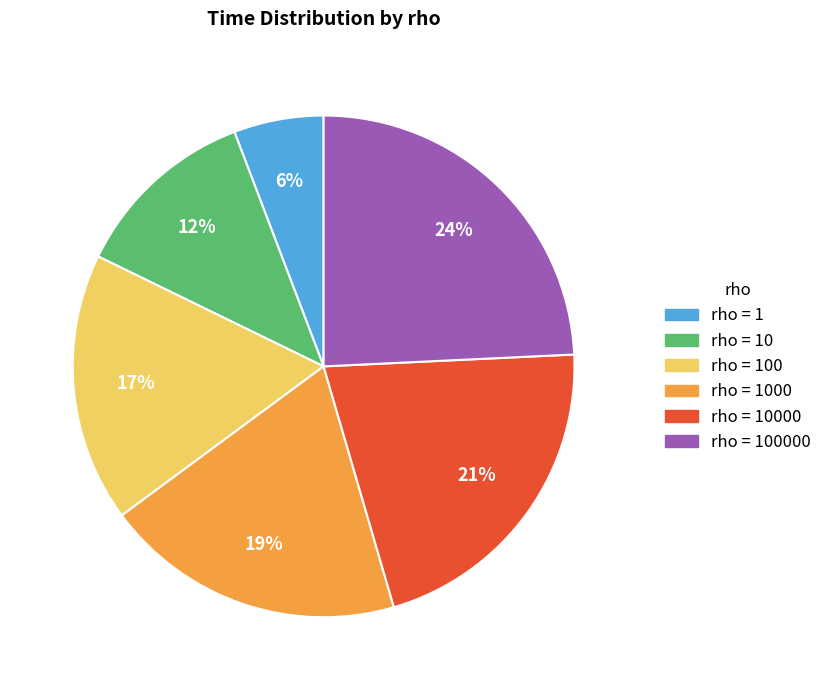

True or false: rho = 100 accounts for 17% of the total.

True